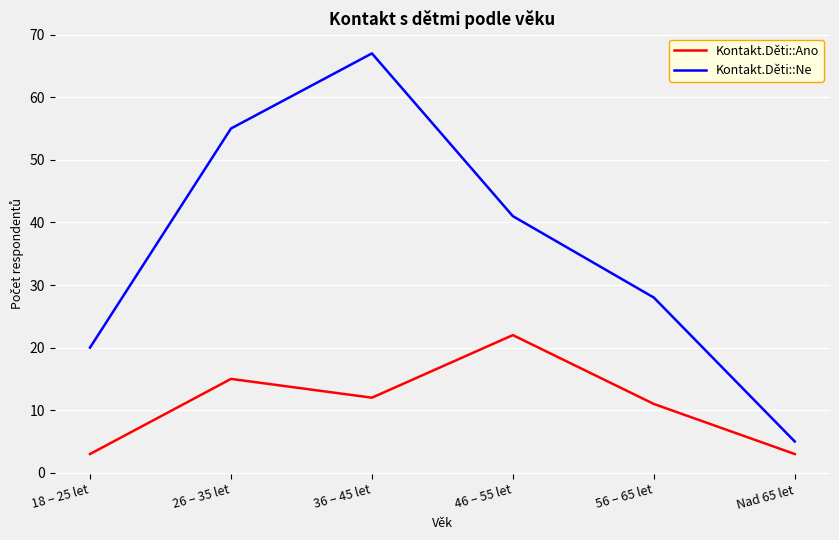

What position from the left is 56 – 65 let?

5